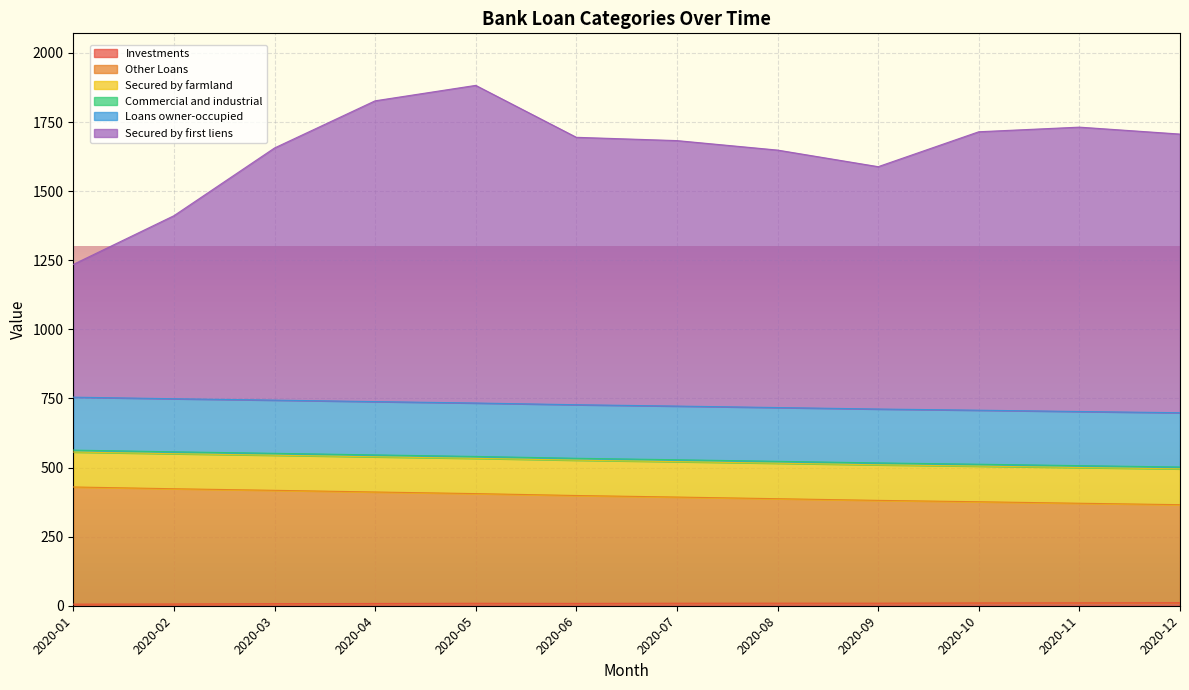

True or false: Loans owner-occupied and Other Loans intersect in this chart.

False